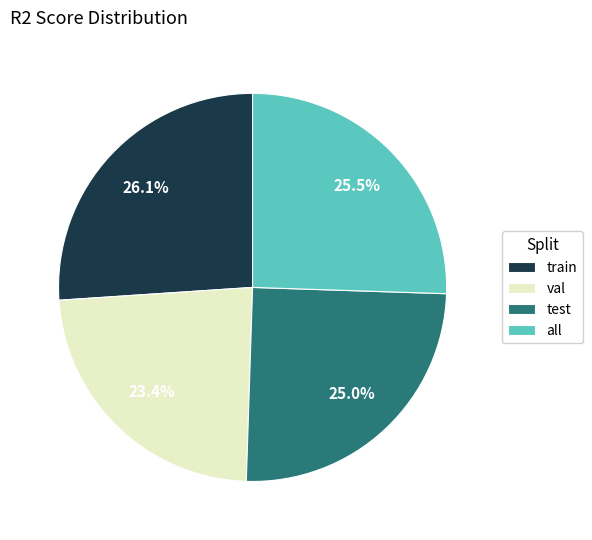

True or false: test accounts for 25% of the total.

True